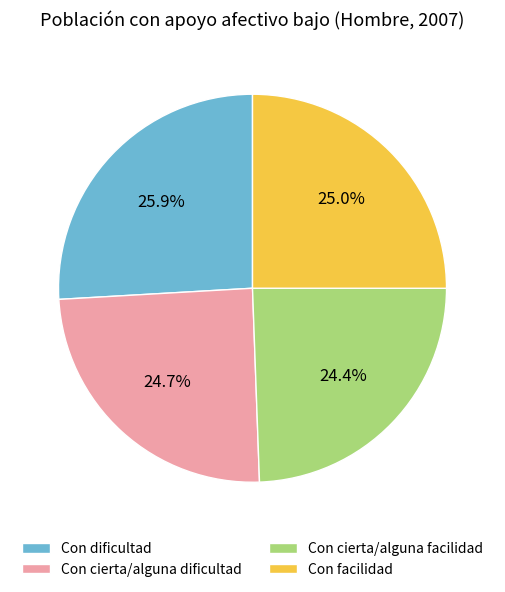

What percentage is the Con dificultad slice, to the nearest percent?

26%